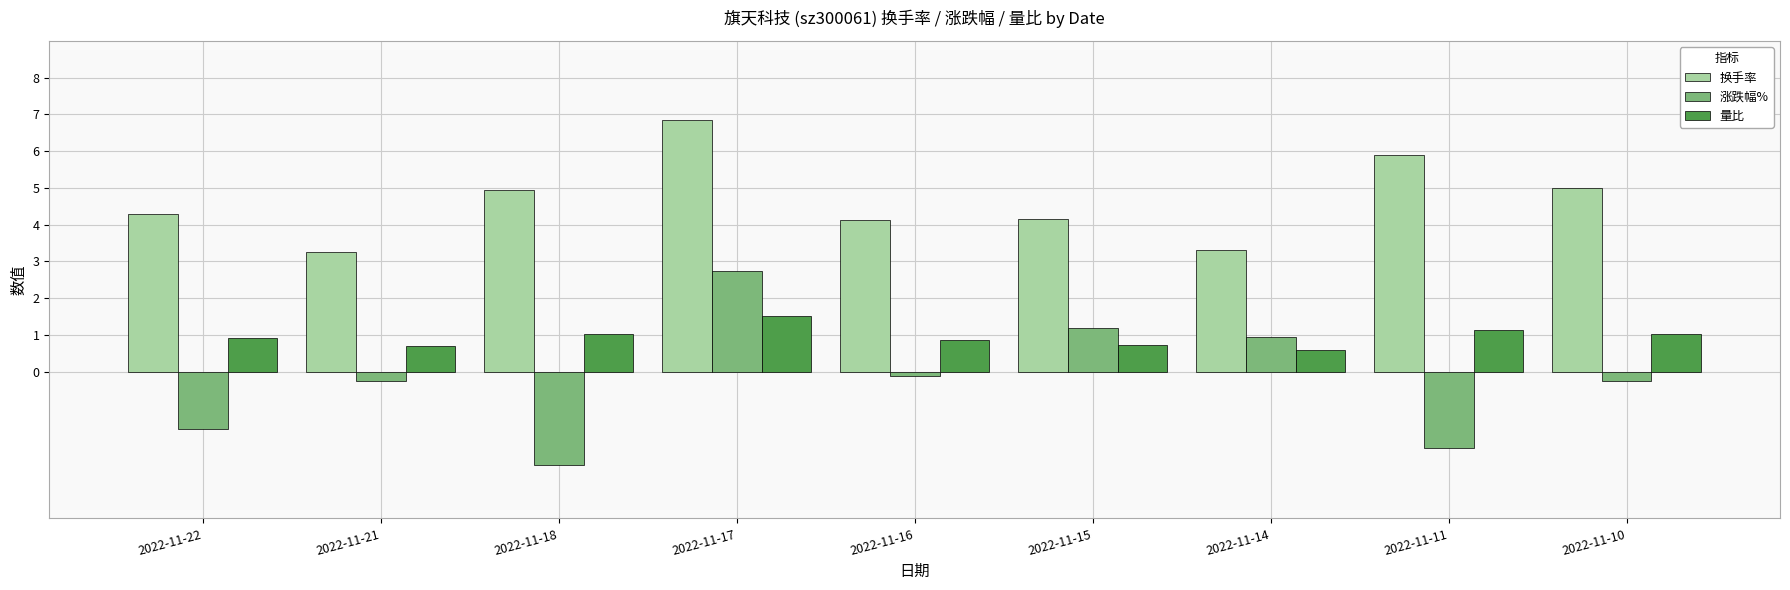

Which label corresponds to the largest value in the chart?

2022-11-17